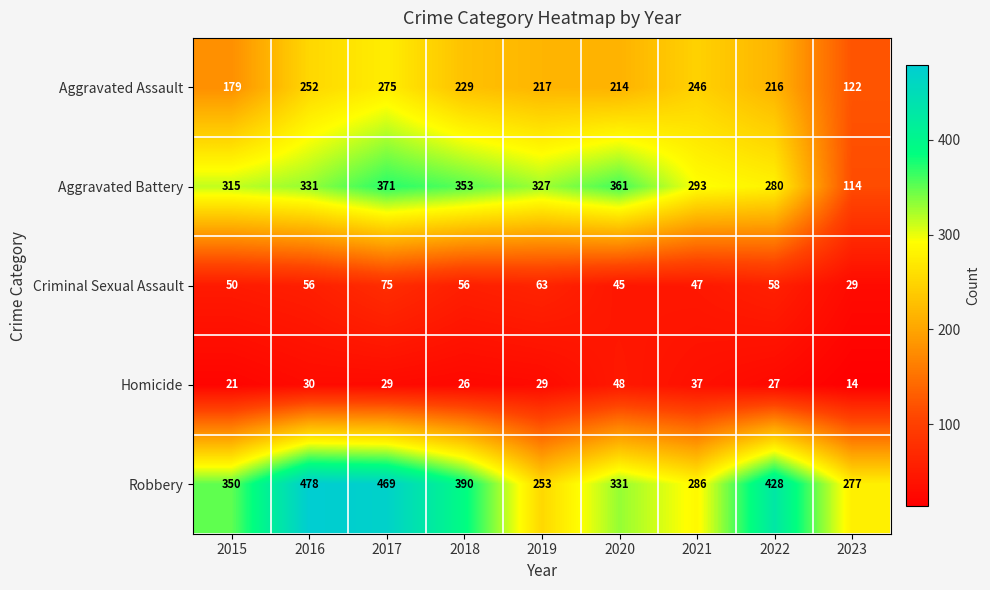

What value does the Criminal Sexual Assault series have at 2018?

56